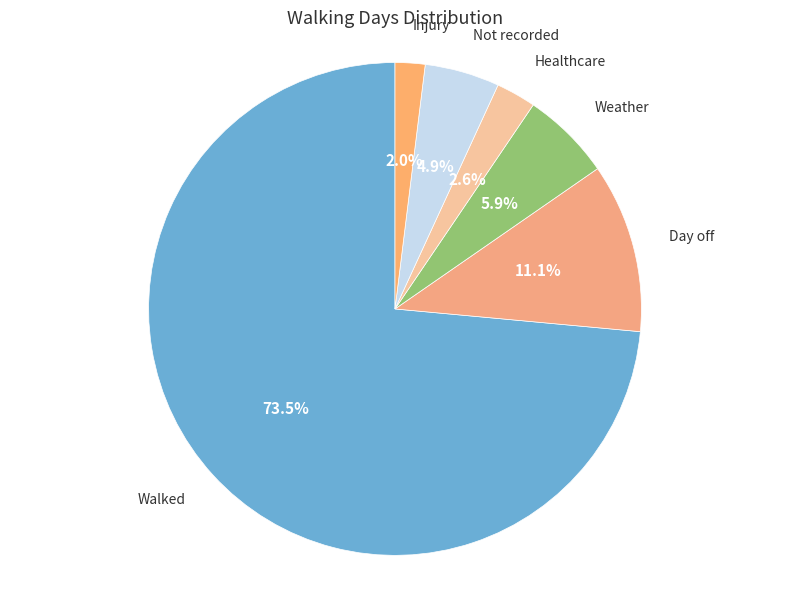

Count the number of slices in the pie.

6